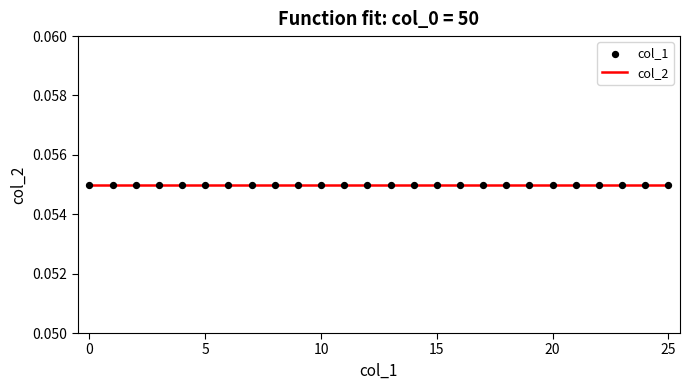

At which category is the sum across all series the highest?

25